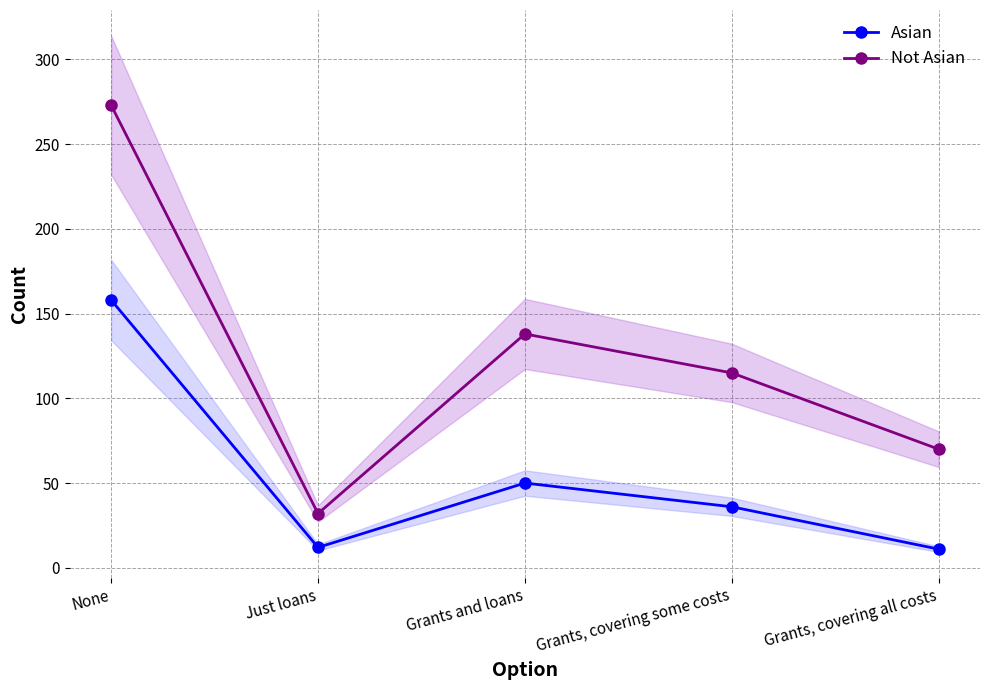

Where is the first local minimum for Asian?

Just loans